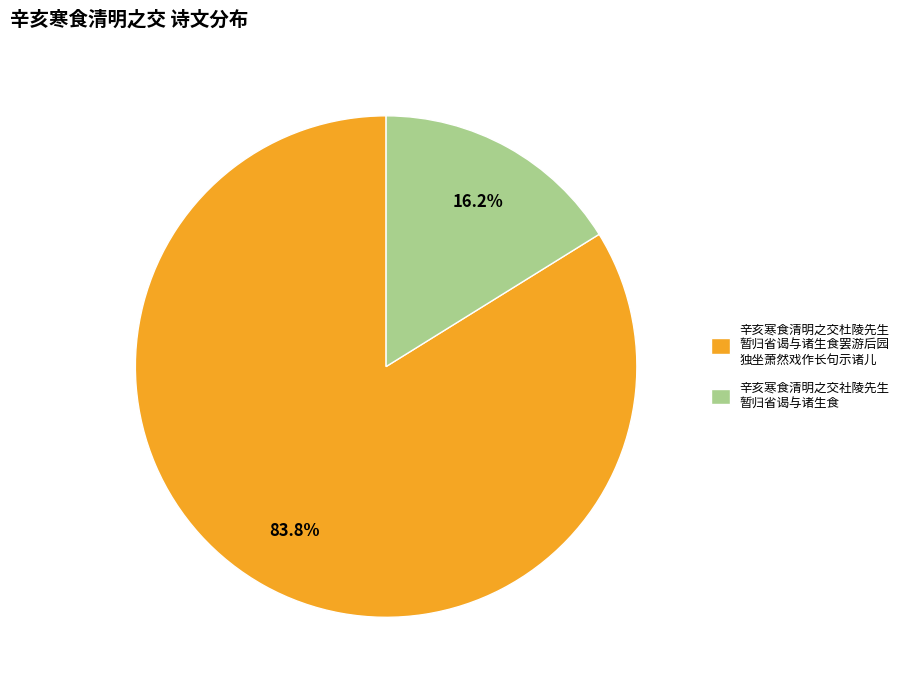

Rank the categories by value from highest to lowest.

辛亥寒食清明之交杜陵先生 暂归省谒与诸生食罢游后园 独坐萧然戏作长句示诸儿, 辛亥寒食清明之交社陵先生 暂归省谒与诸生食